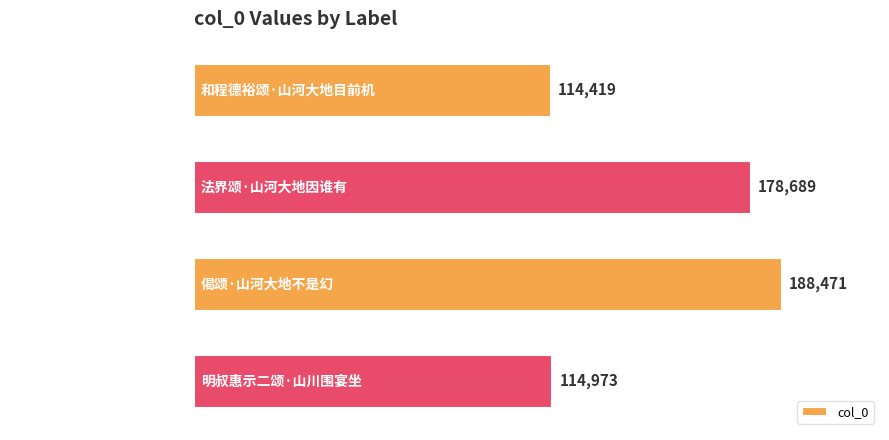

Between 和程德裕颂·山河大地目前机 and 明叔惠示二颂·山川围宴坐, which is larger?

明叔惠示二颂·山川围宴坐